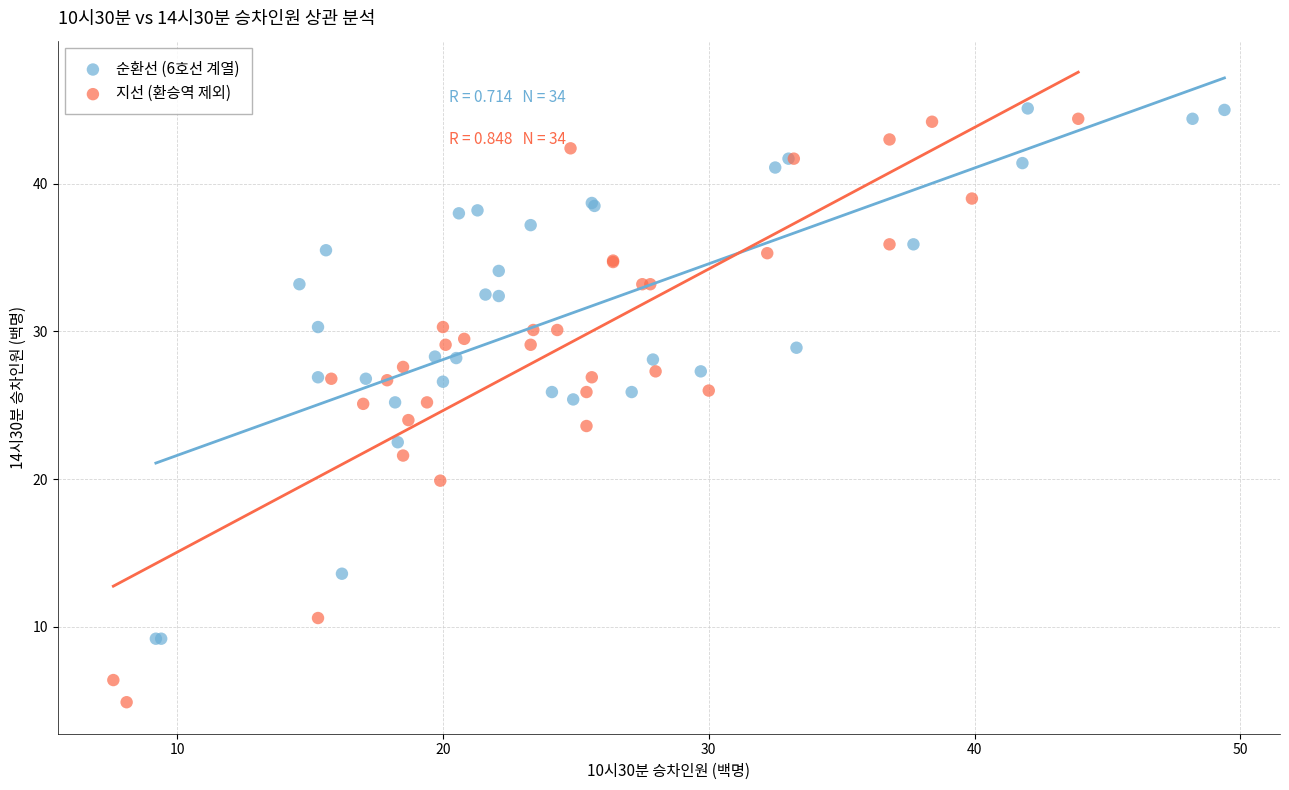

Which series reaches the minimum Y coordinate?

지선 (환승역 제외)